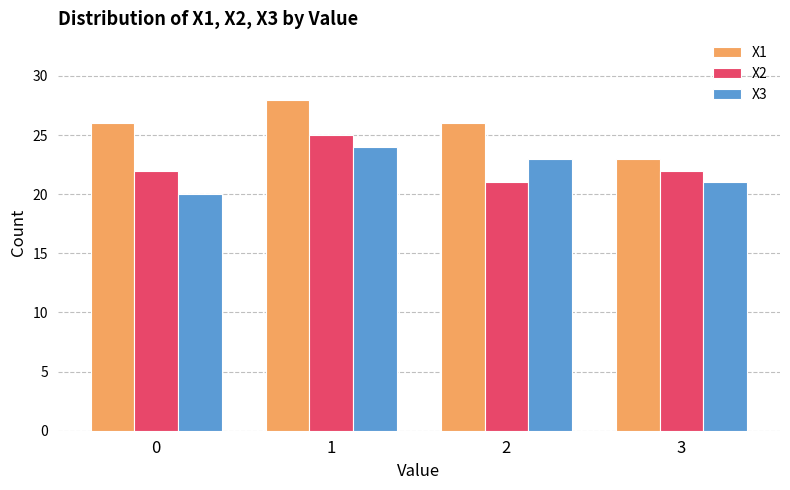

The value of X1 at 1 is 49. True or false?

False